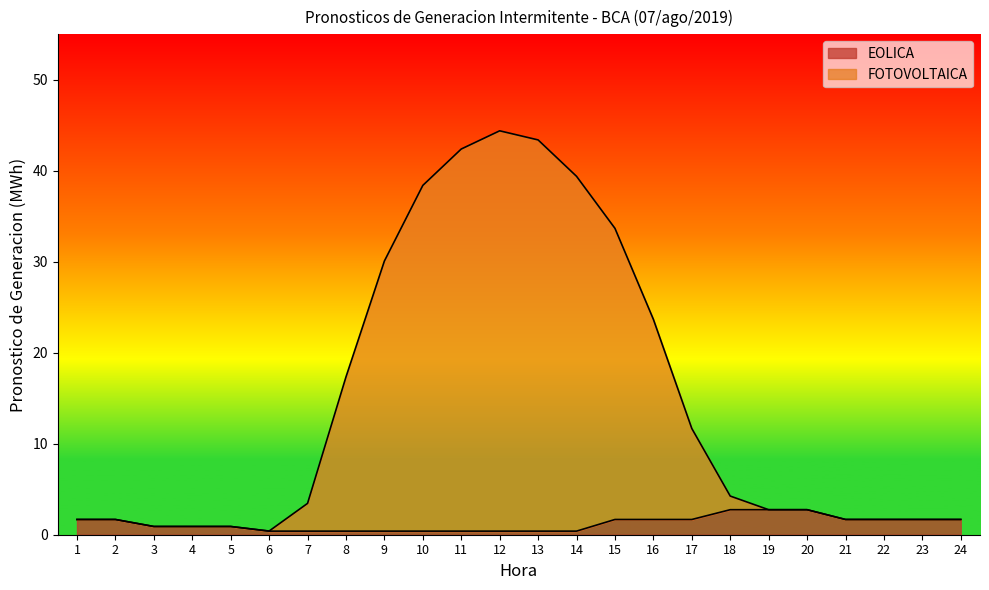

Rank the series at 8 from highest to lowest value.

FOTOVOLTAICA, EOLICA